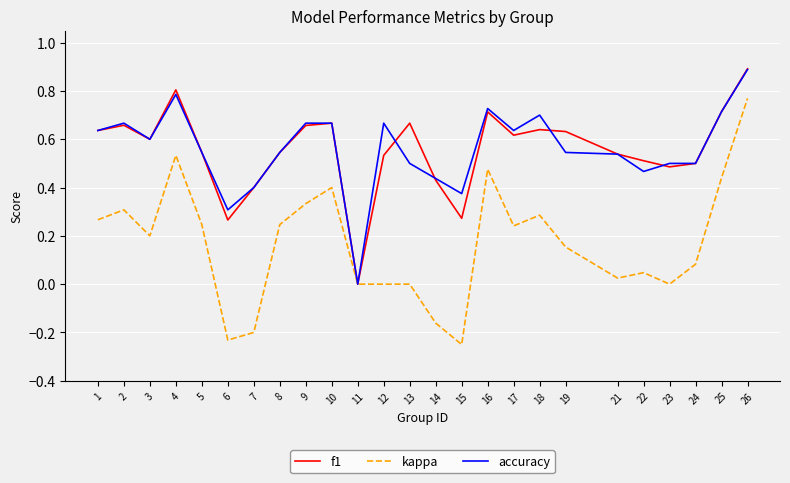

What is the total value across all series at 18?

1.6